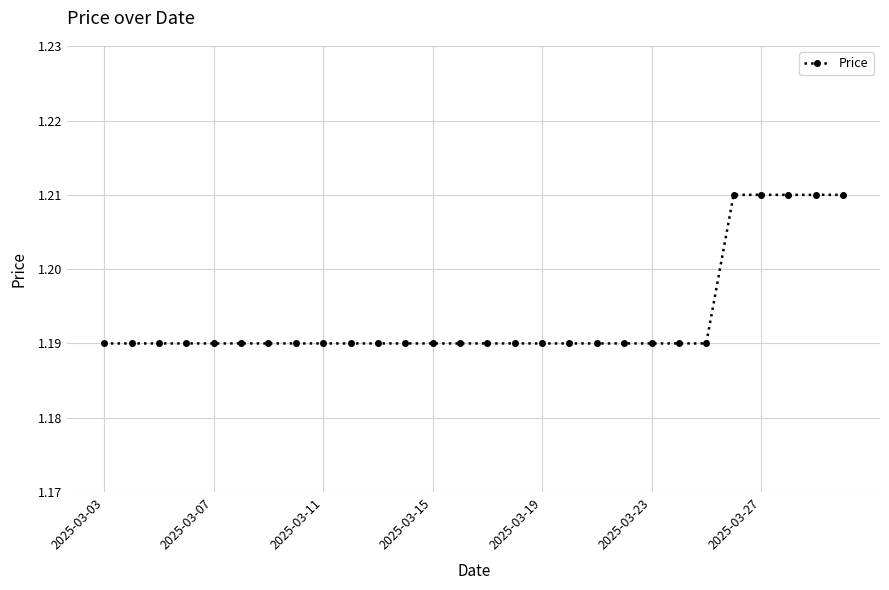

How many distinct data groups are displayed?

1